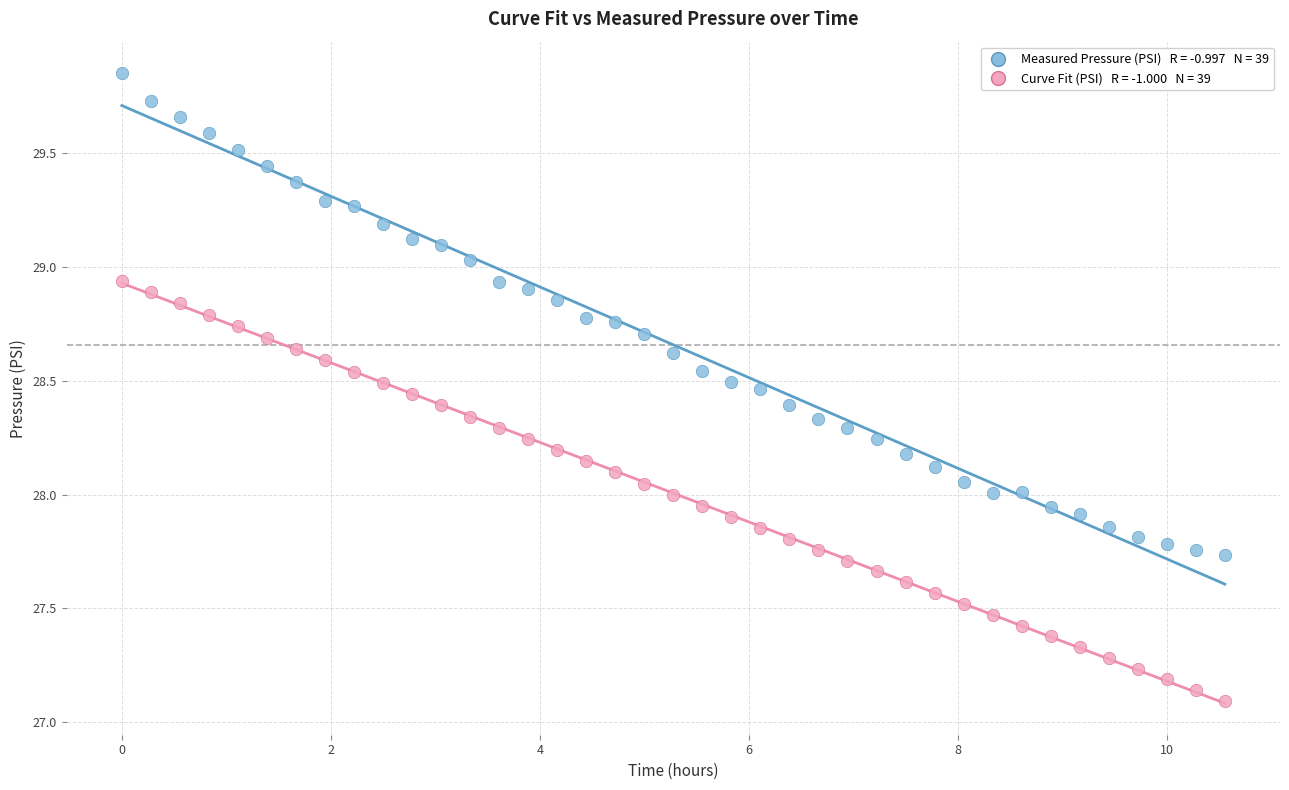

Across all data points, what is the range of X values (max minus min)?

10.6